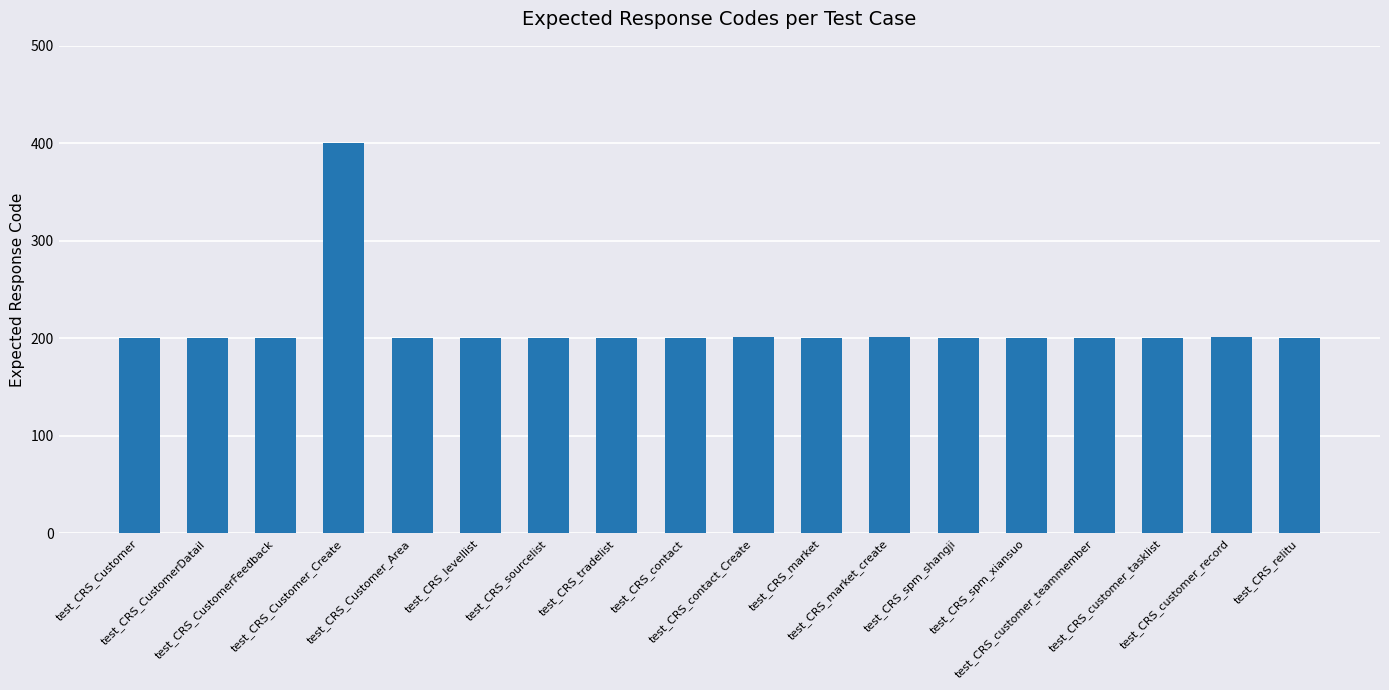

What is the sum of the values at test_CRS_Customer_Create and test_CRS_levellist?

600